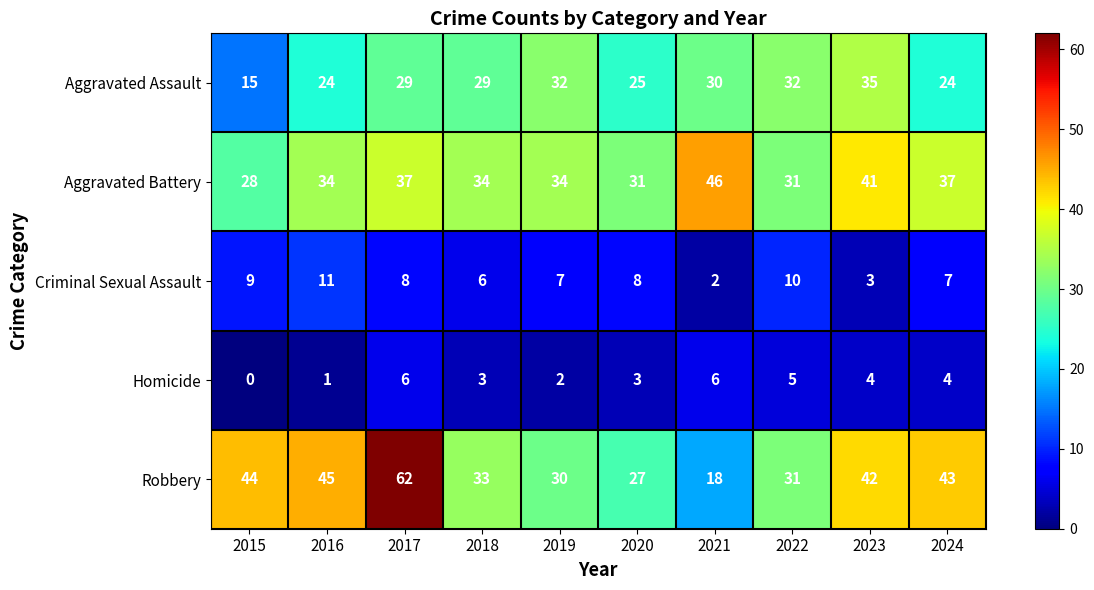

Count the number of categories in the chart.

10